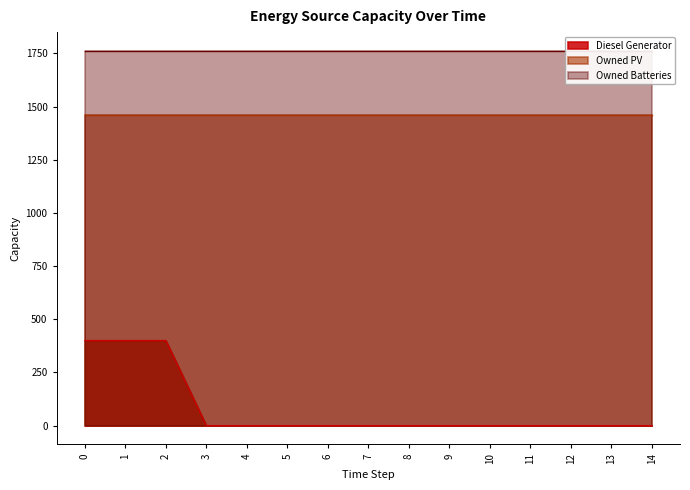

Which series has the widest spread of values?

Diesel Generator